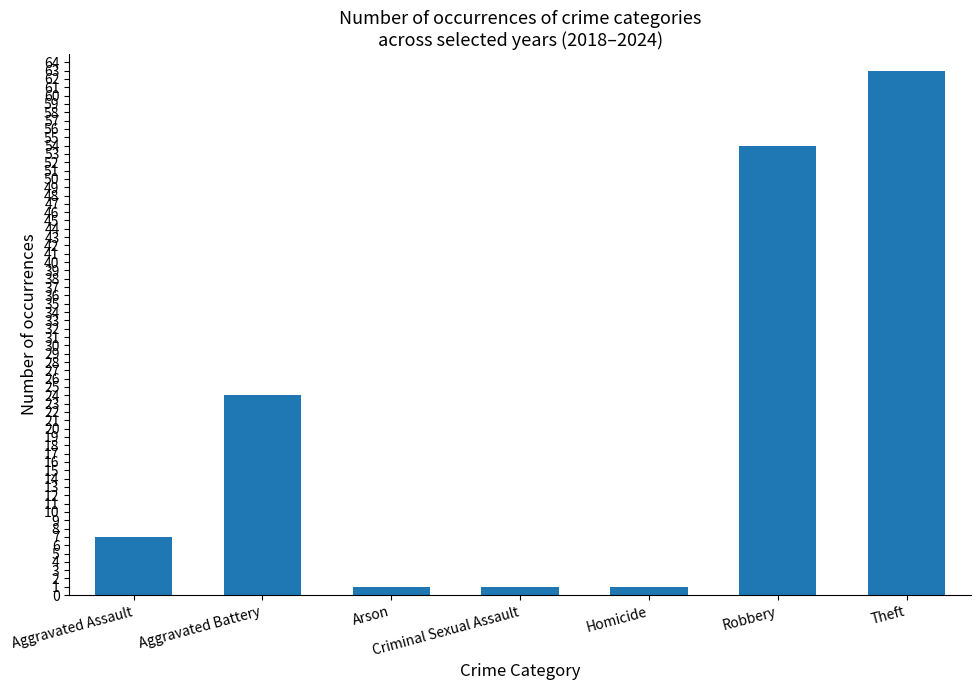

Which has a higher value, Robbery or Criminal Sexual Assault?

Robbery